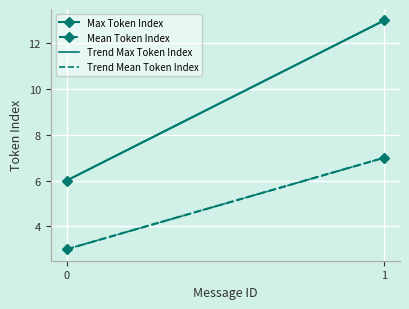

Reading left to right, list all the values displayed in this chart.

Max Token Index: 6	13
Mean Token Index: 3	7